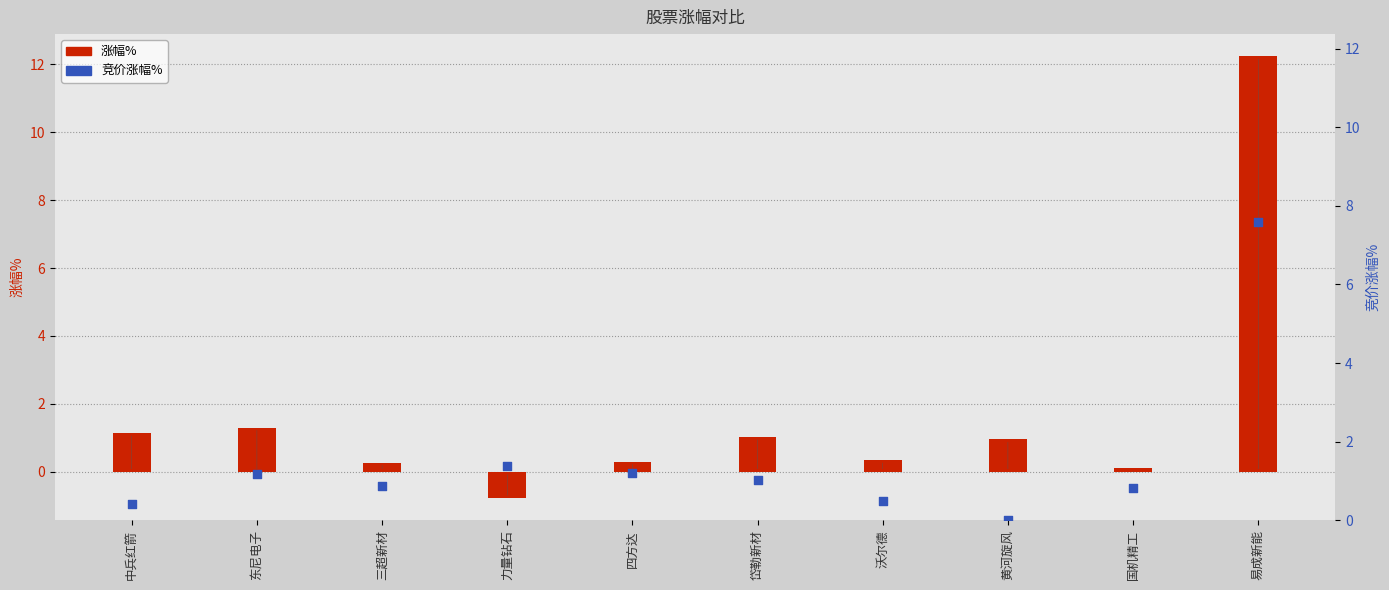

What is the total value across all series at 四方达?

1.5